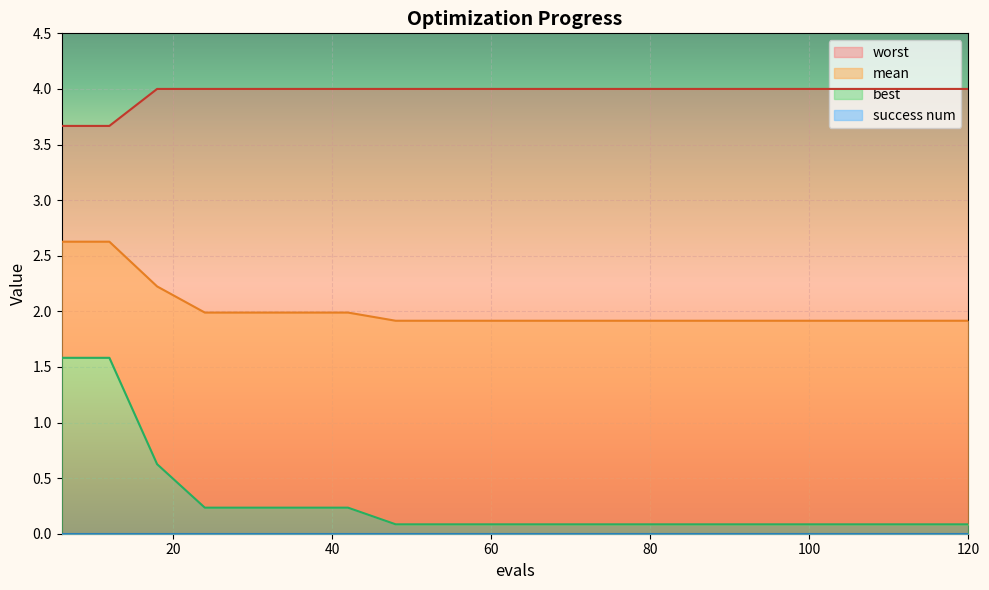

What is the value of the best point at the 4th from the left?

0.2